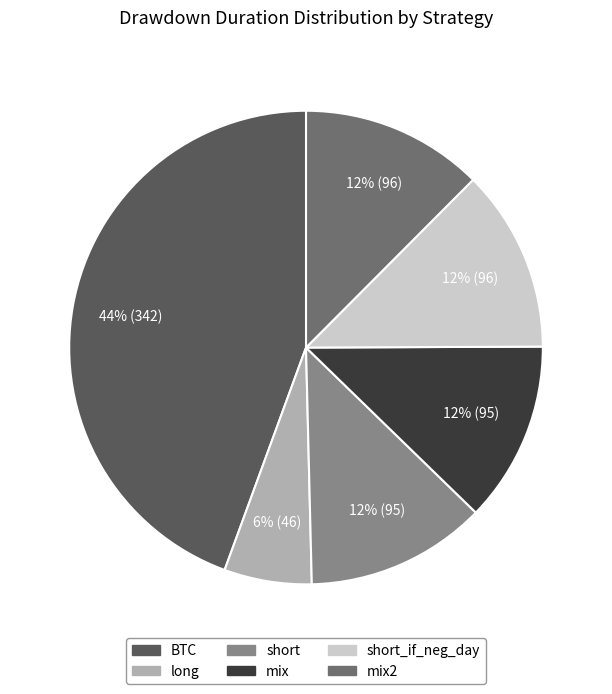

Is it true that short is 12% of the pie?

True